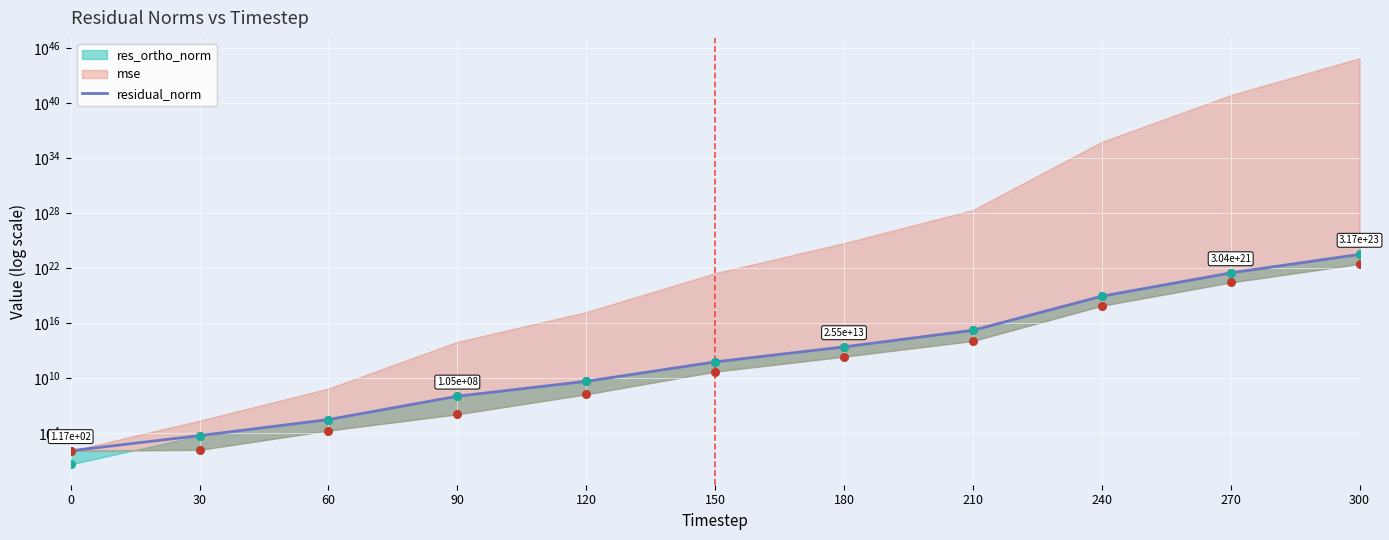

What is the change in value from 180 to 300?

+317257041085832181579776.0